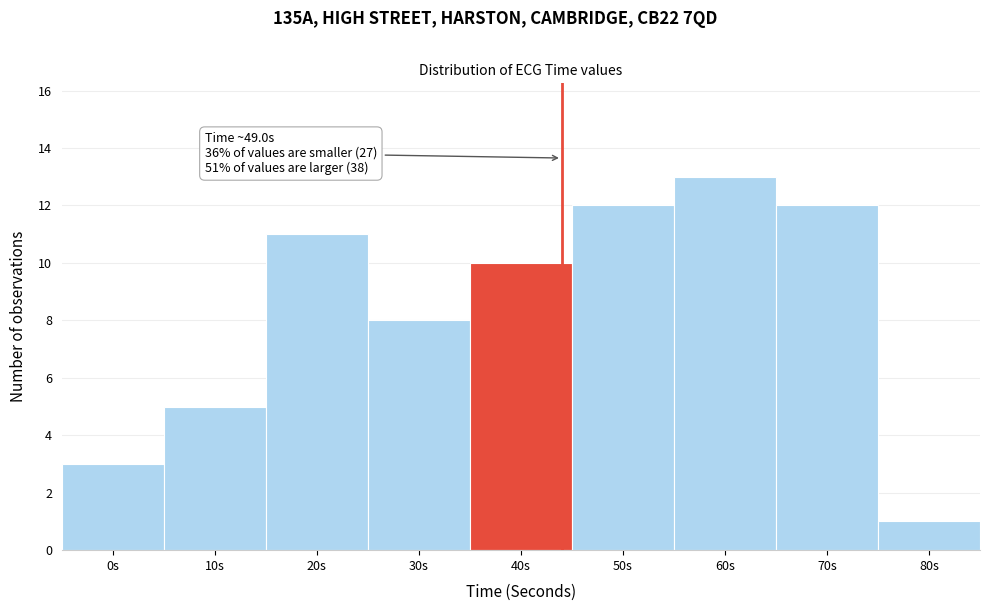

Reading left to right, what are all the values shown in this chart?

3	5	11	8	10	12	13	12	1